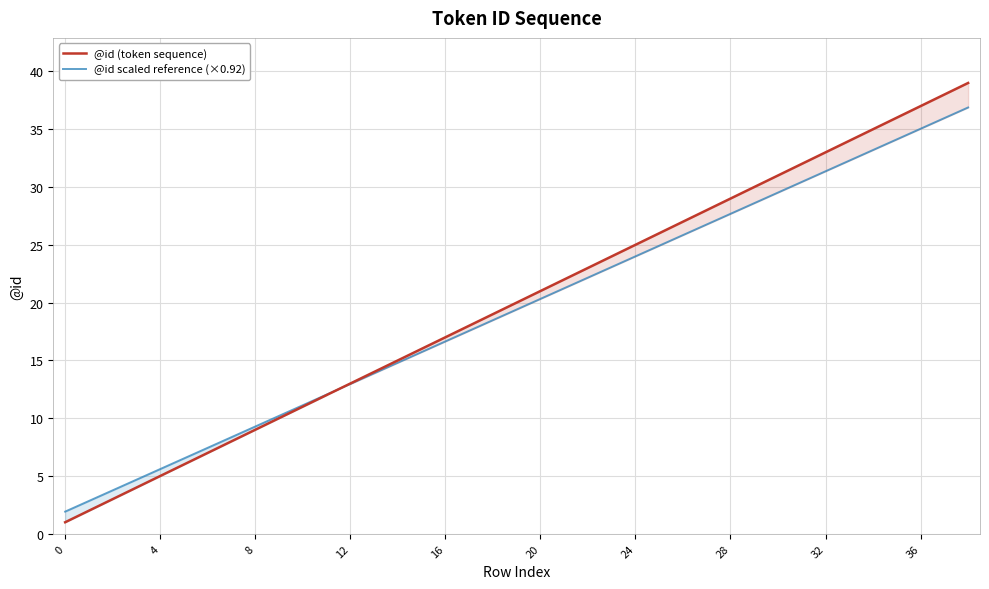

What is the highest value of the @id scaled reference (×0.92) series?

36.9